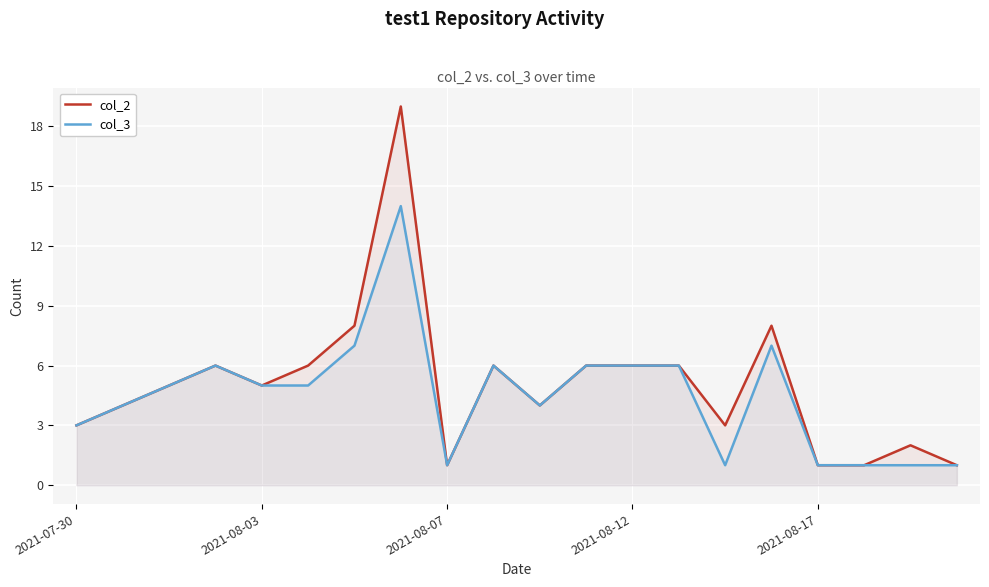

What is the label of the 9th point from the right?

11